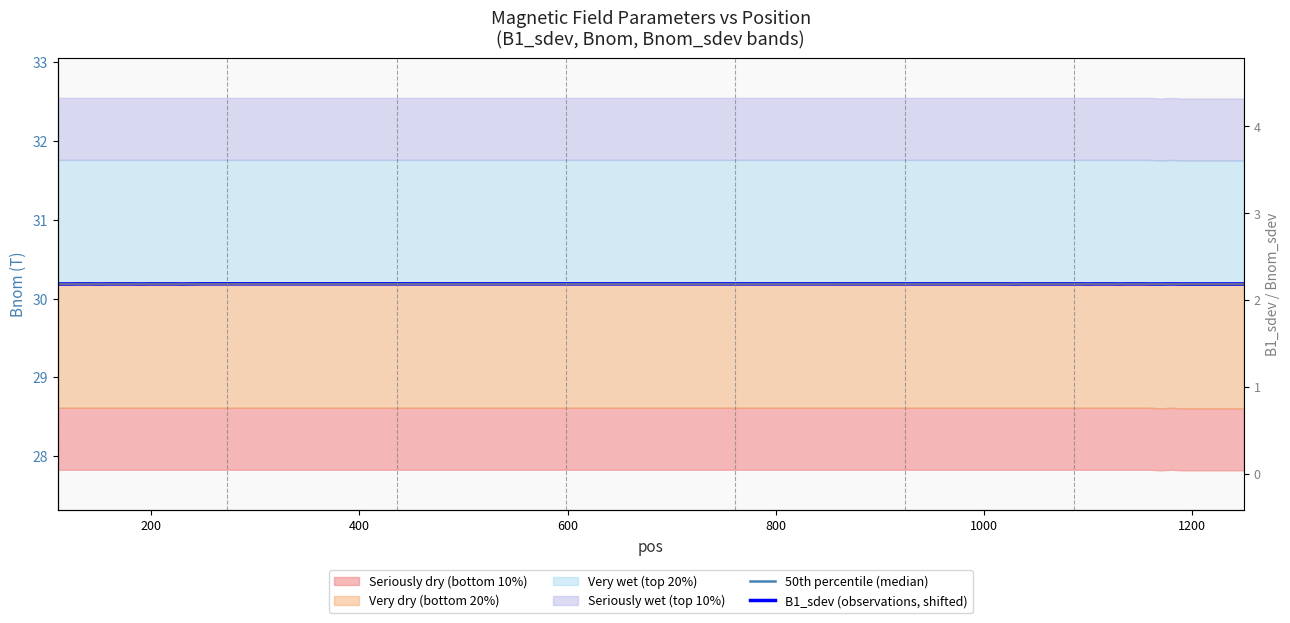

What value does the 50th percentile (median) series have at 200?

30.2